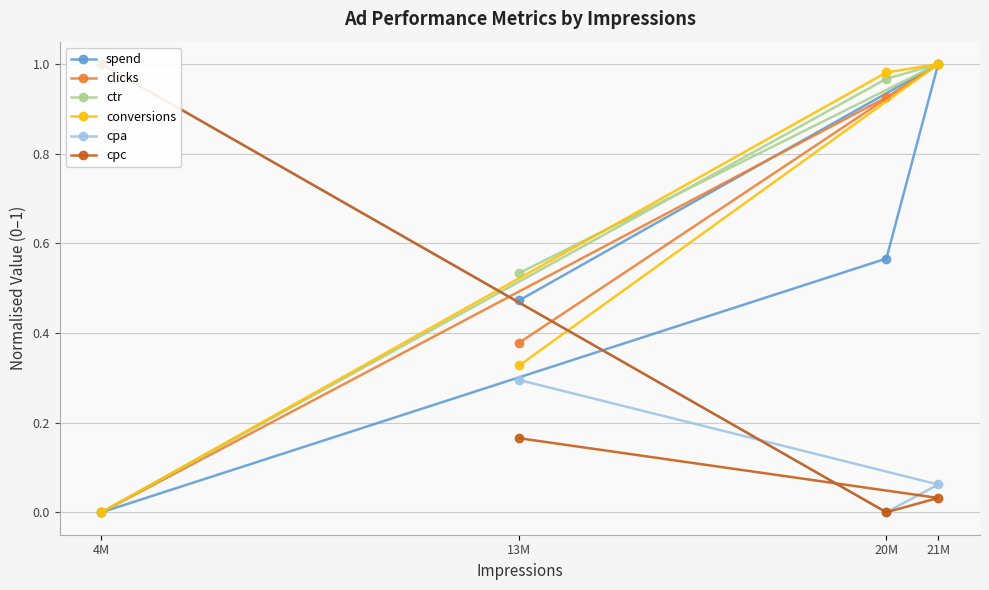

What is the difference between the ctr values at 13M and 20M?

0.4